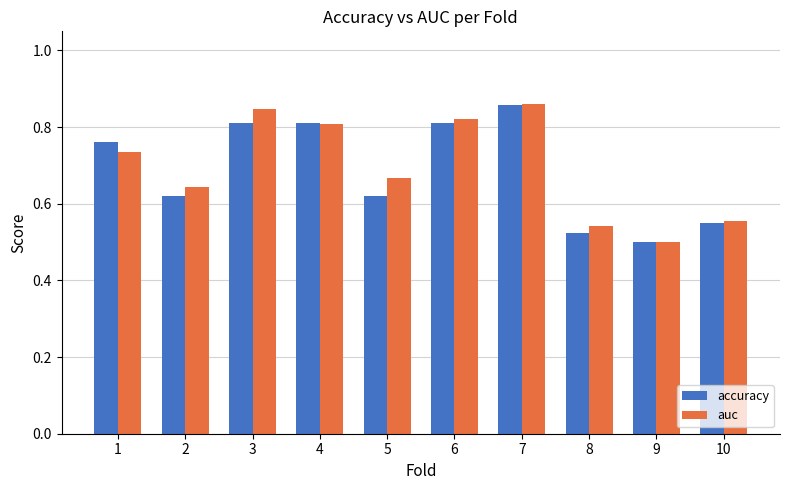

Are the bars grouped side by side (vs. stacked)?

Yes